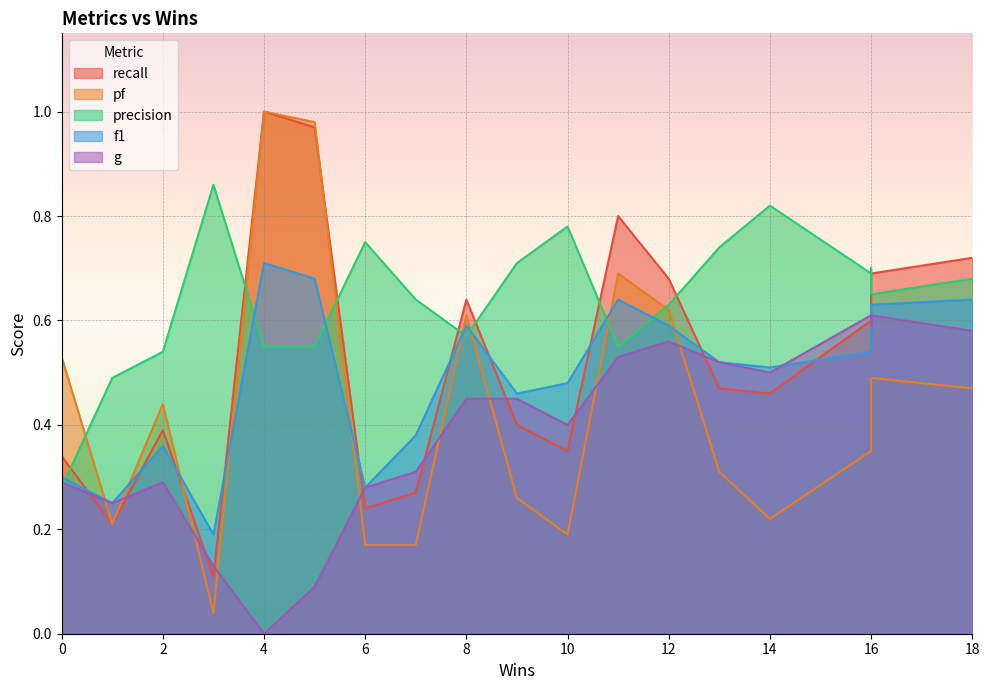

Does the chart display data point markers on the line(s)?

No